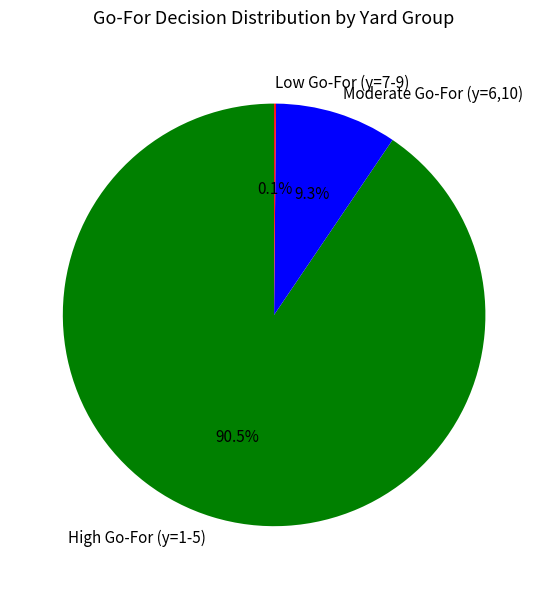

To the nearest percent, what is the difference between the largest and smallest slice percentages?

90%